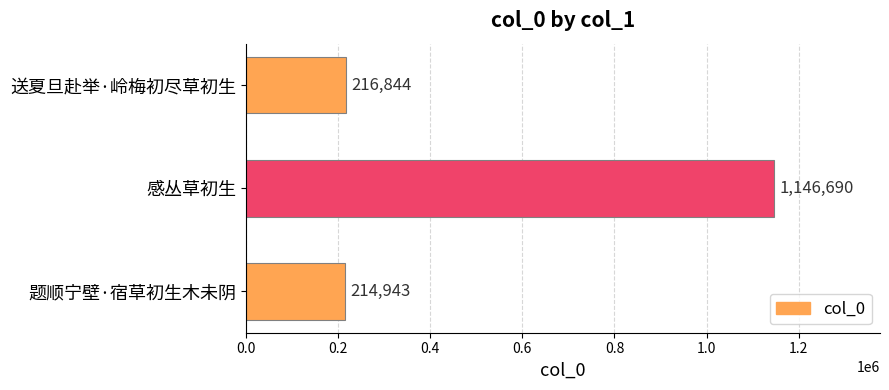

The value at 送夏旦赴举·岭梅初尽草初生 is 216844. True or false?

True